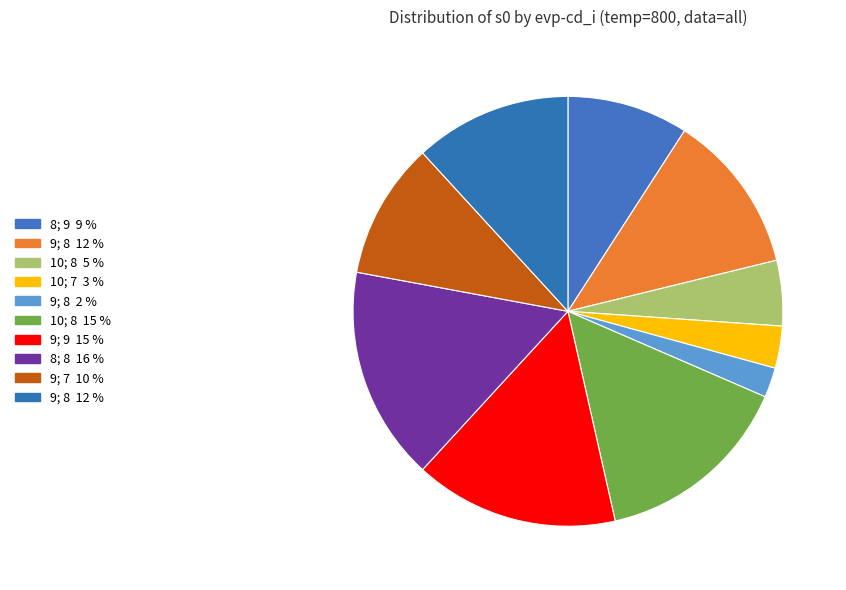

Which slice is the smallest?

9; 8